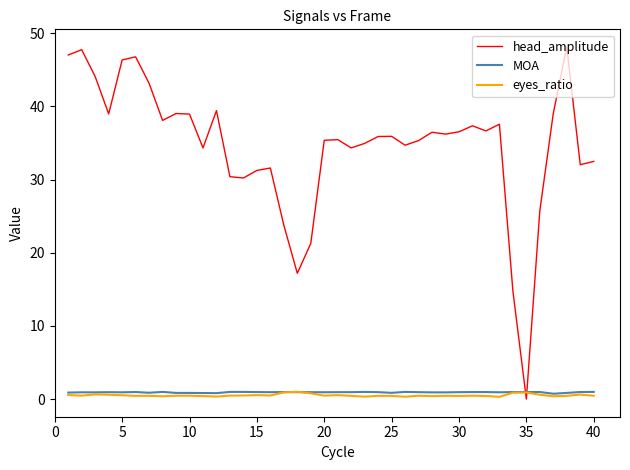

Which series has the largest range (max minus min)?

head_amplitude